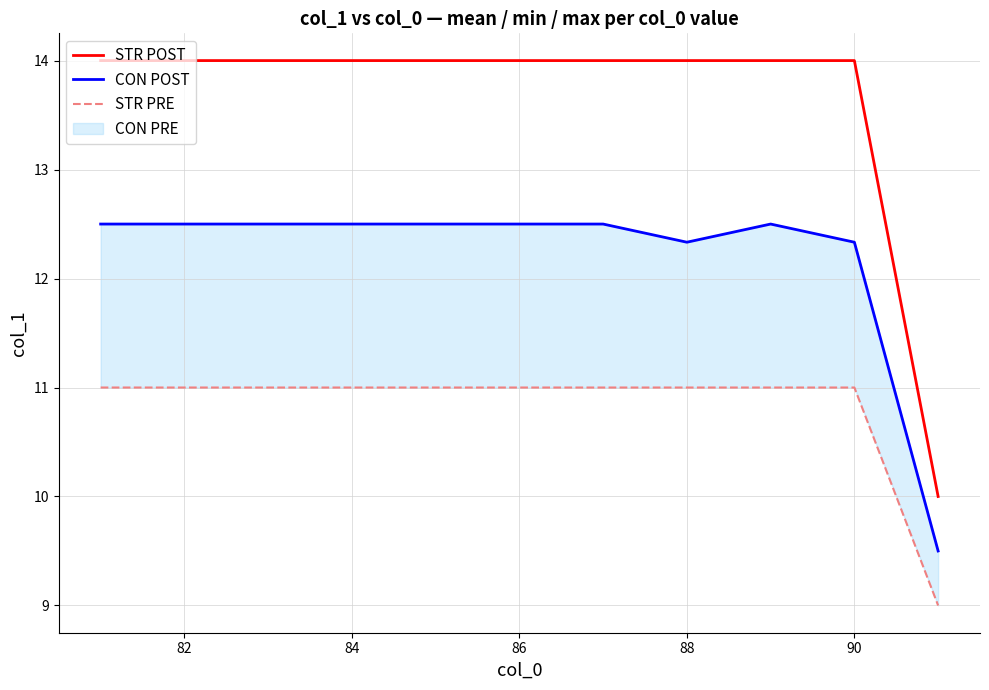

What is the total value across all series at 88?

37.5